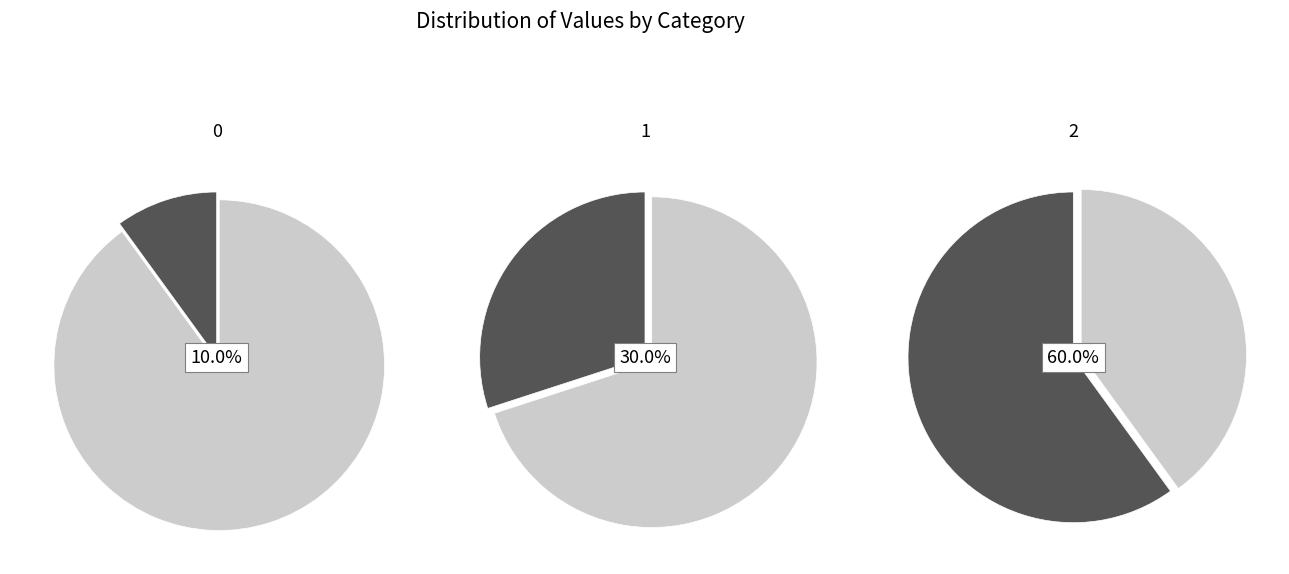

To the nearest percent, what is the difference between the largest and smallest slice percentages?

50%